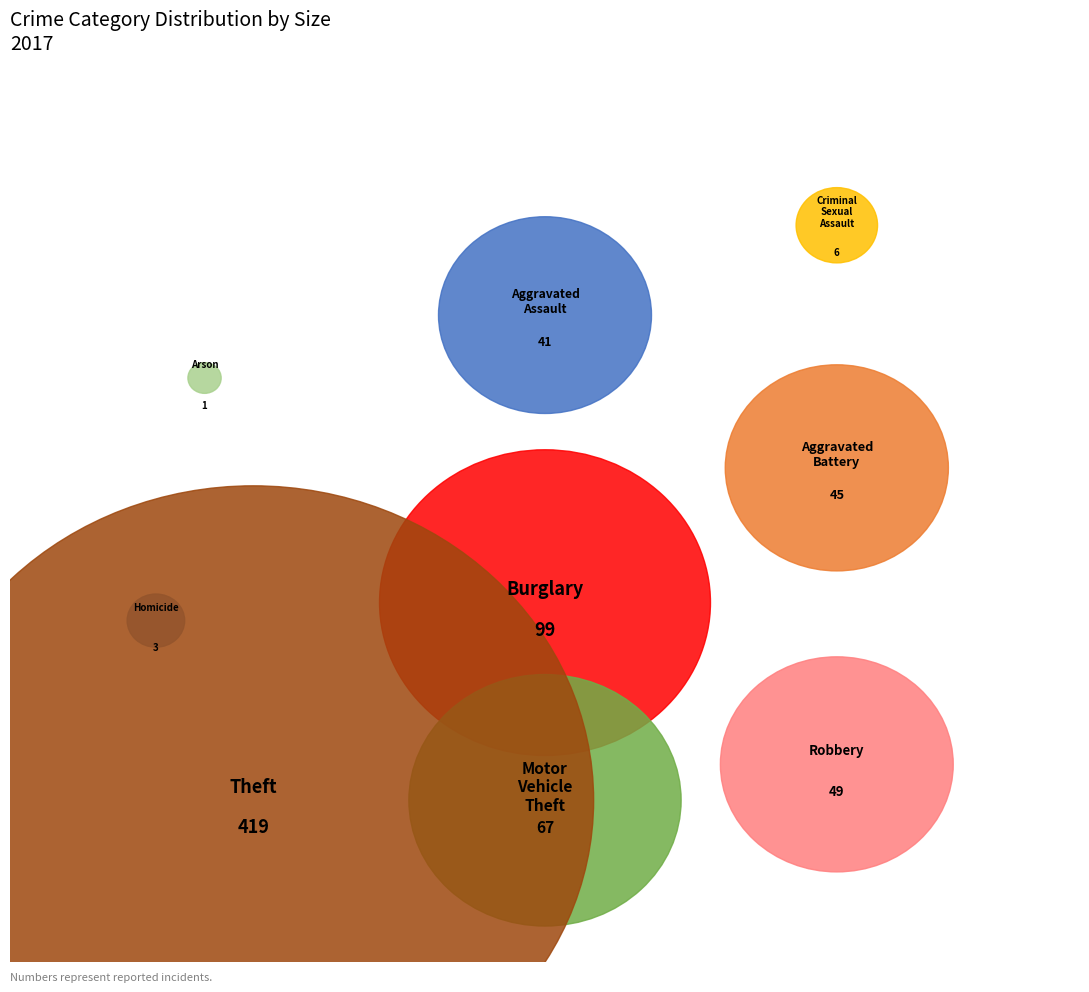

Count the number of slices in the pie.

9